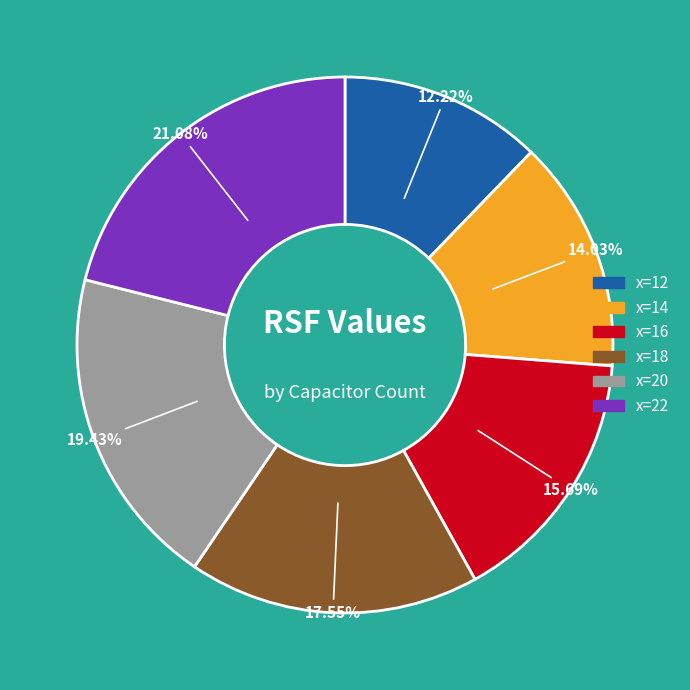

The x=14 slice represents 14% of the pie. True or false?

True